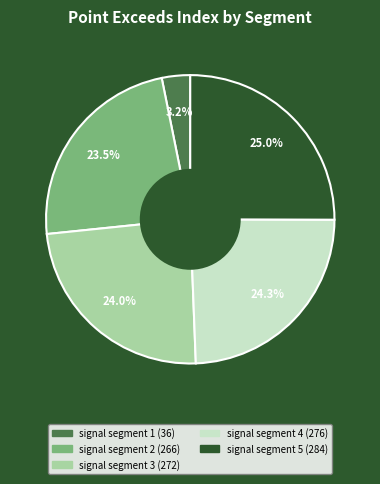

Which has a higher value, signal segment 5 or signal segment 3?

signal segment 5